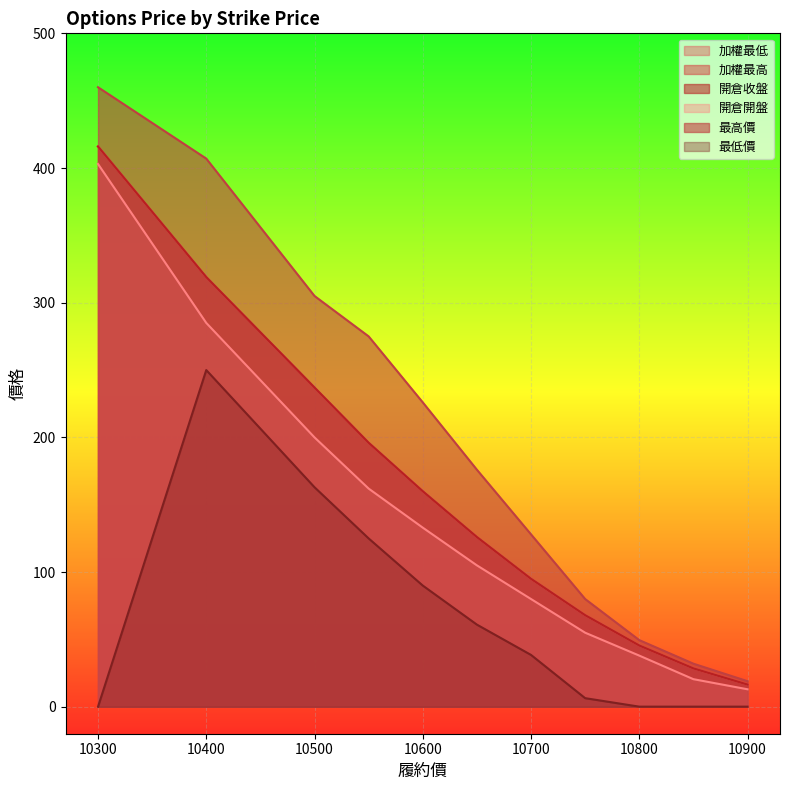

What is the spread (max minus min) of values at 10700?

89.5